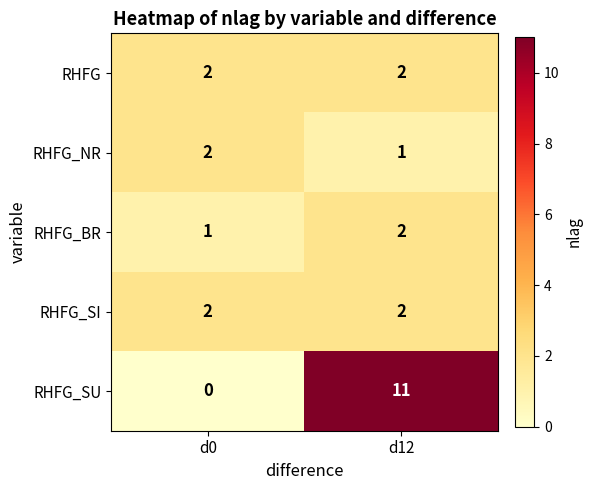

Which category has the lowest value across all series?

d0